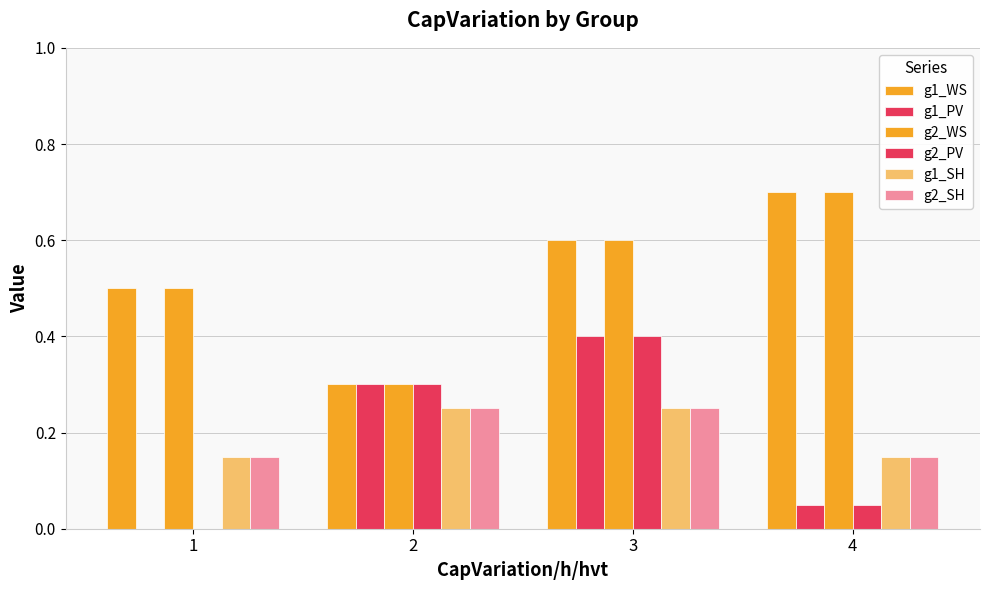

True or false: g2_SH has a value of 0.1 at 1.

True